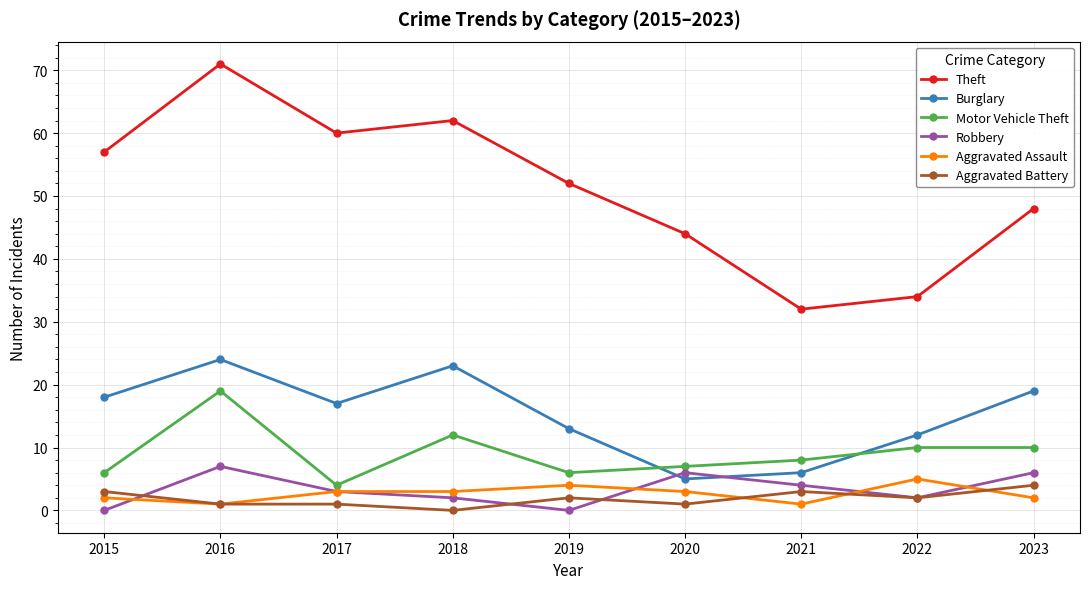

At how many categories does at least one series exceed 29?

9